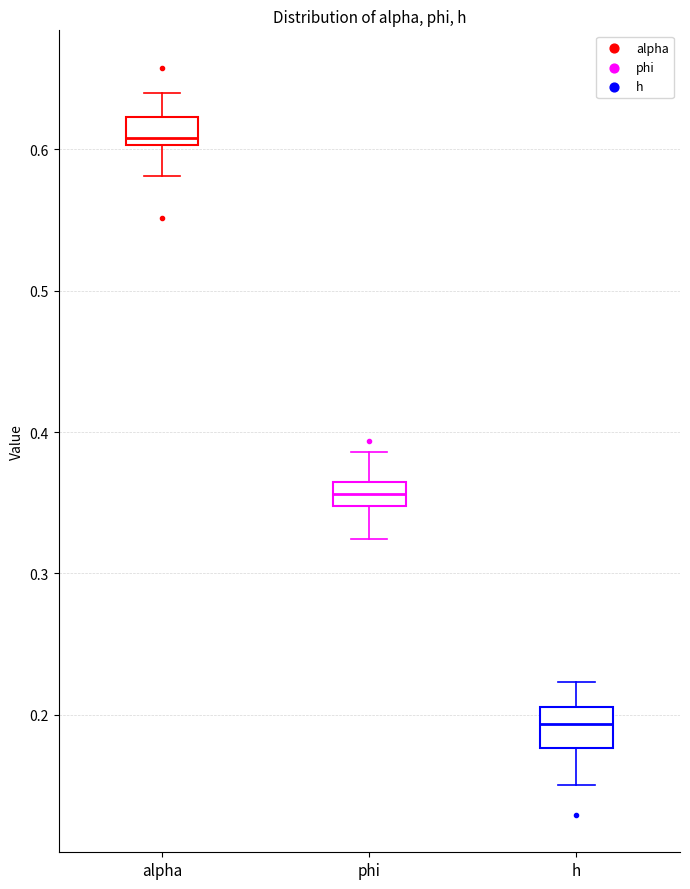

Reading left to right, read every box against the y-axis: the position of its median line, the range the box covers, and the ends of its whiskers. The values are not printed on the chart, so give them approximately, as read against the axis.

alpha: median 0.61, box 0.60 to 0.62, whiskers 0.58 to 0.64
phi: median 0.36 (inside the box), box 0.35 to 0.36, whiskers 0.32 to 0.39
h: median 0.19, box 0.18 to 0.21, whiskers 0.15 to 0.22